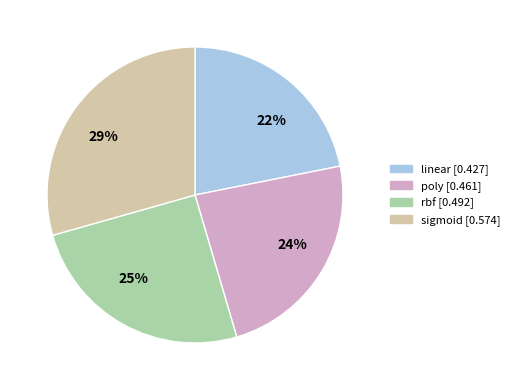

How many slices are in this pie chart?

4